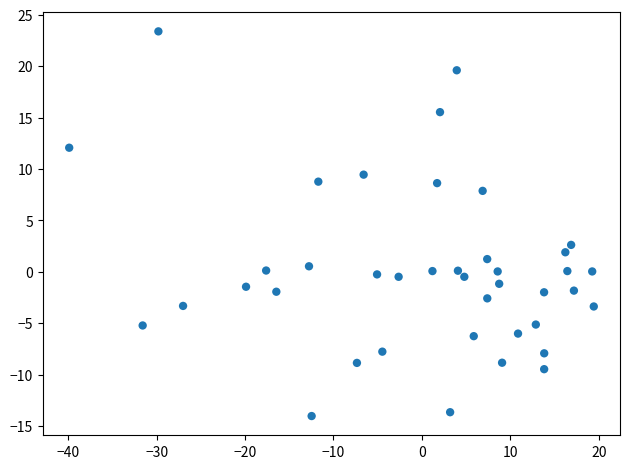

What is the range of Y values (max minus min)?

37.4